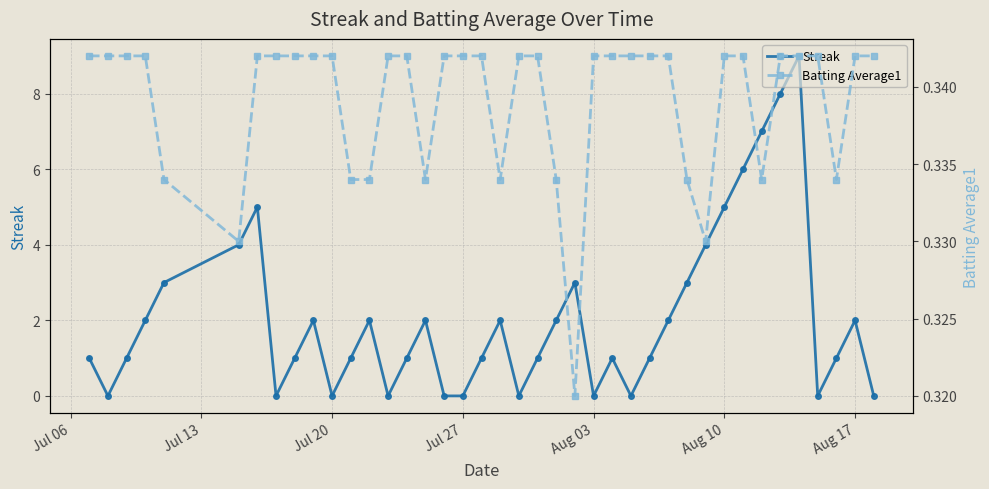

How many lines are shown in the chart?

2